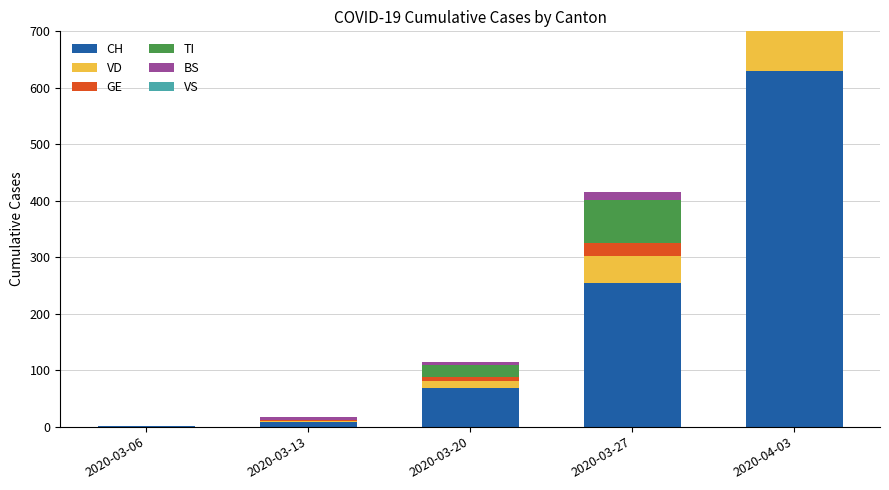

Is it true that TI equals 38 at 2020-03-20?

False